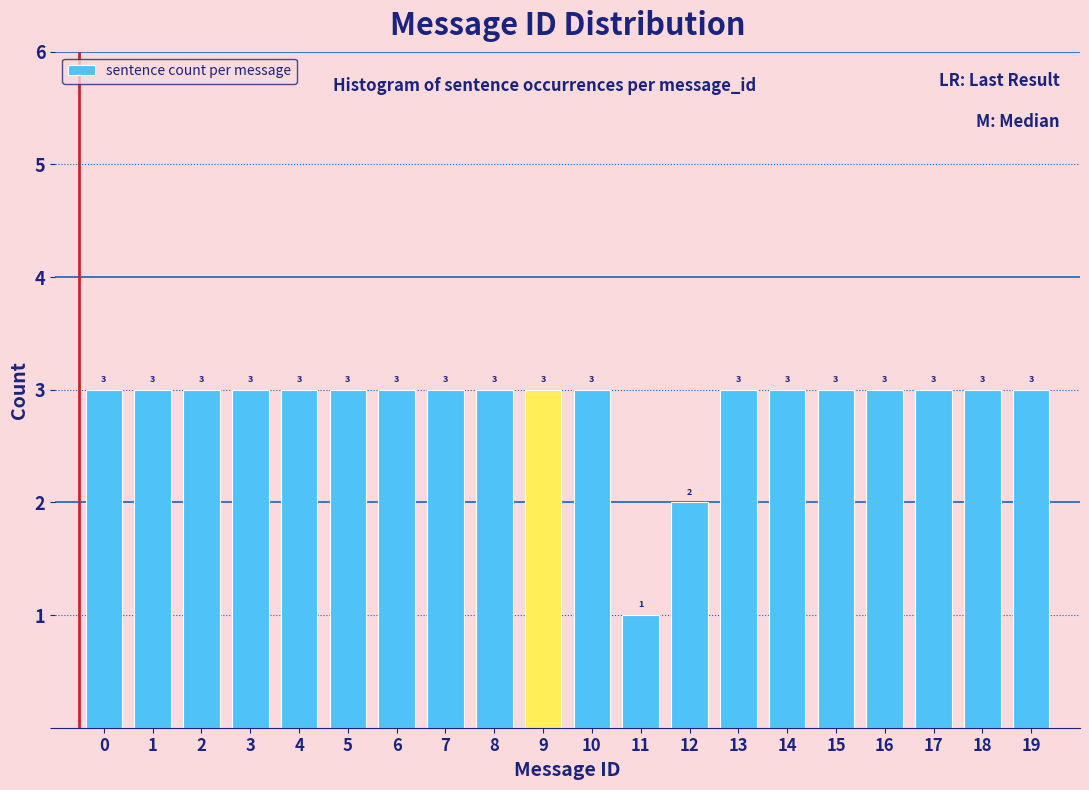

Reading left to right, transcribe all the data shown in this chart.

0=3	1=3	2=3	3=3	4=3	5=3	6=3	7=3	8=3	9=3	10=3	11=1	12=2	13=3	14=3	15=3	16=3	17=3	18=3	19=3